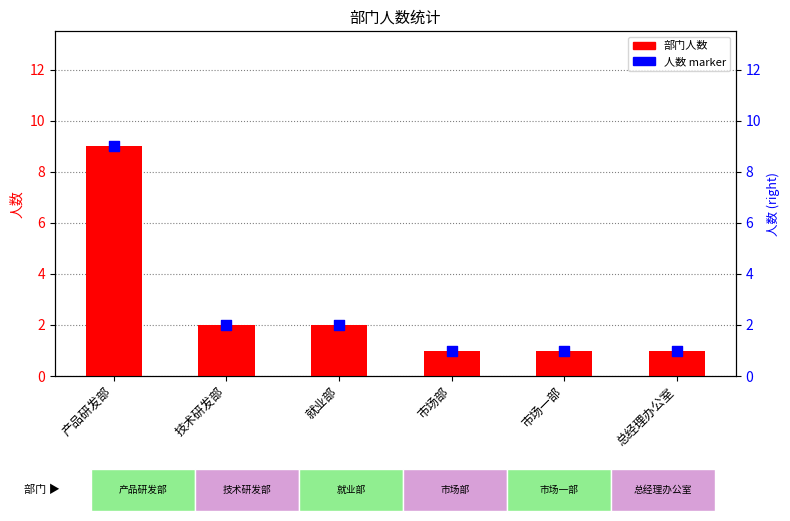

Which series has the largest total across all categories?

部门人数